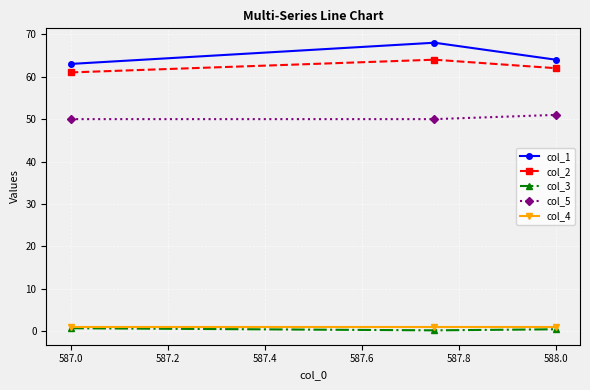

What is the minimum value for col_2?

61.0